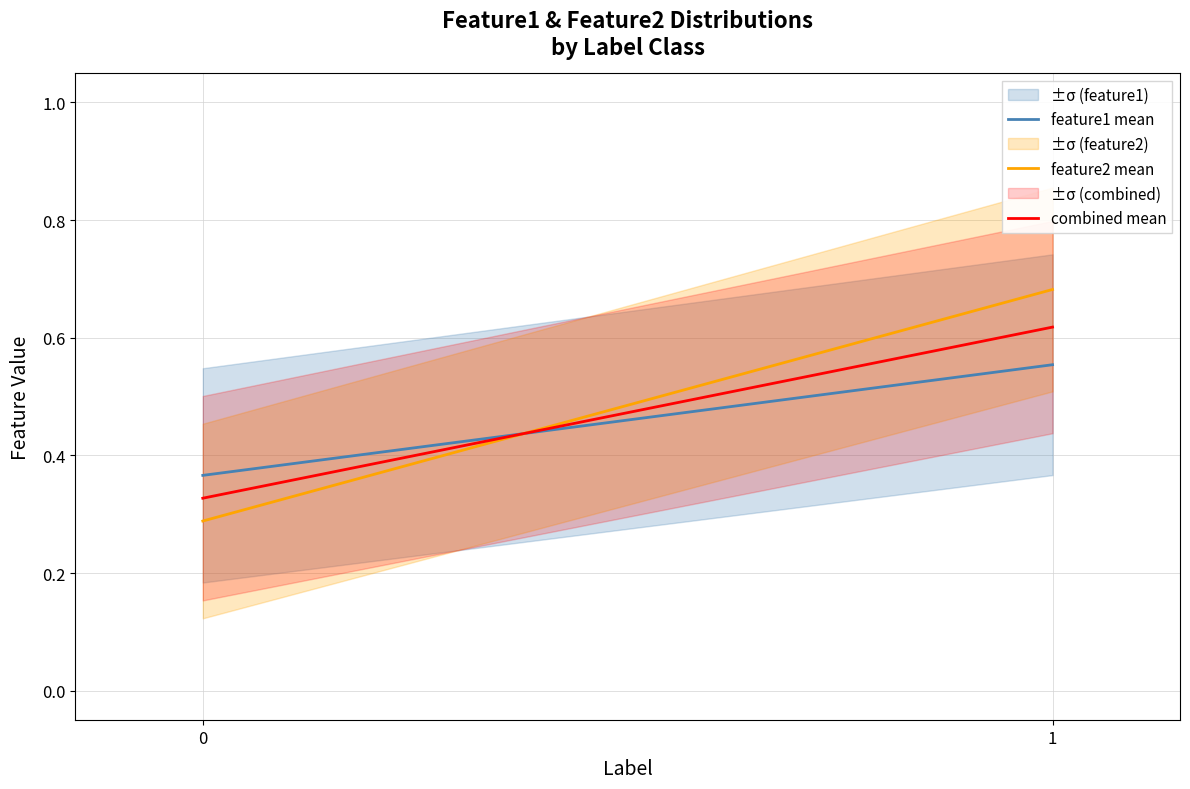

What is the average value of the feature1 mean series?

0.5